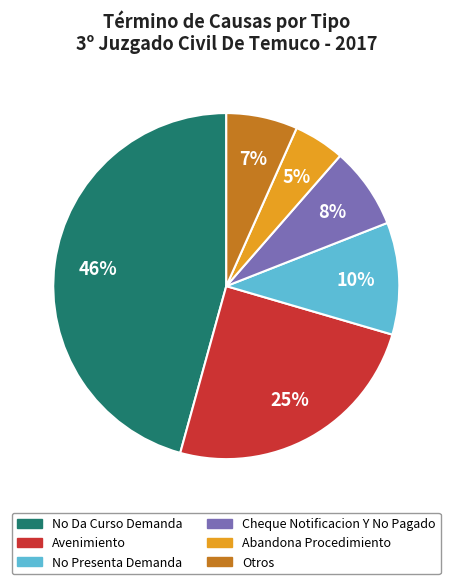

Does any single category account for the majority?

No